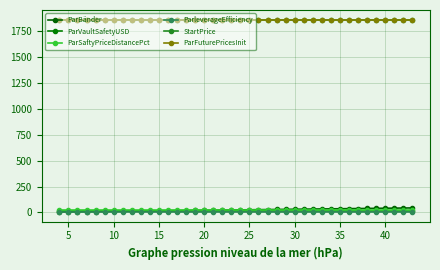

What are all the series names shown in the legend?

ParBänder, ParVaultSafetyUSD, ParSaftyPriceDistancePct, ParleverageEfficiency, StartPrice, ParFuturePricesInit